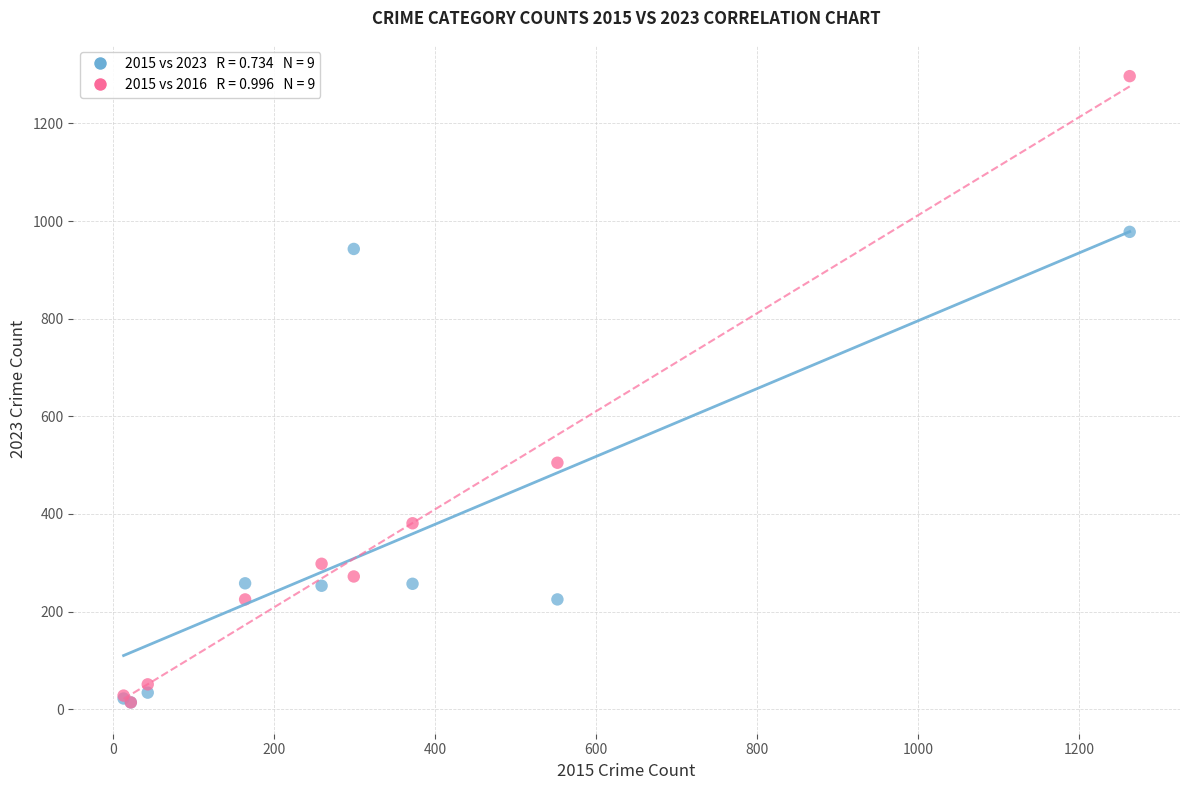

Across all series, what Y value is closest to 655?

505